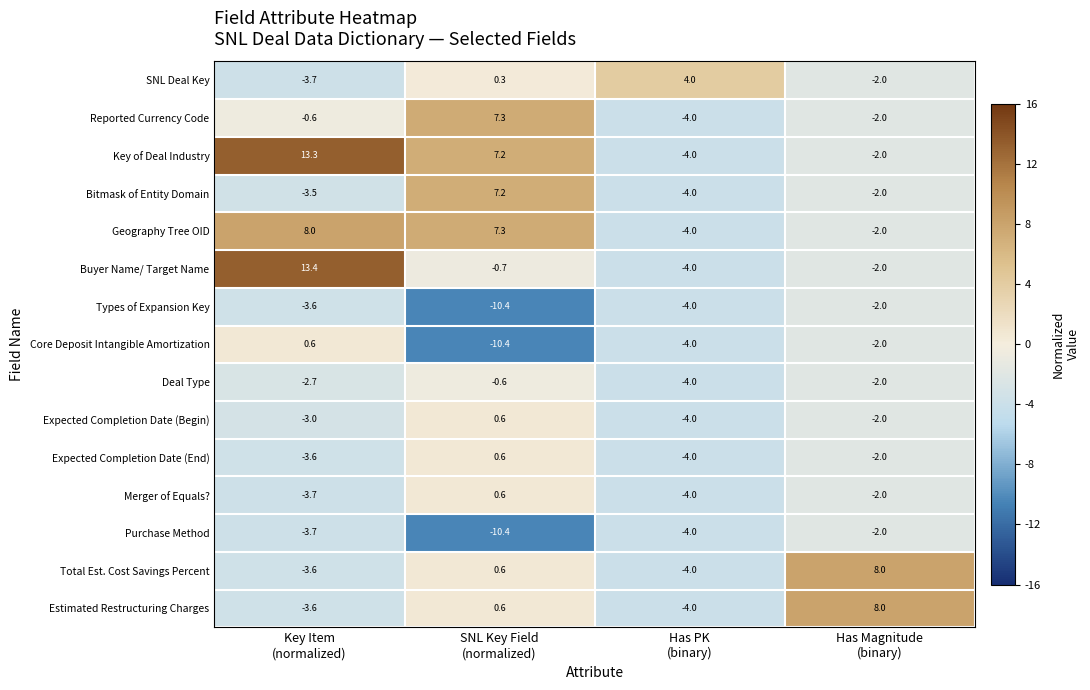

Which series has the widest spread of values?

Buyer Name/ Target Name